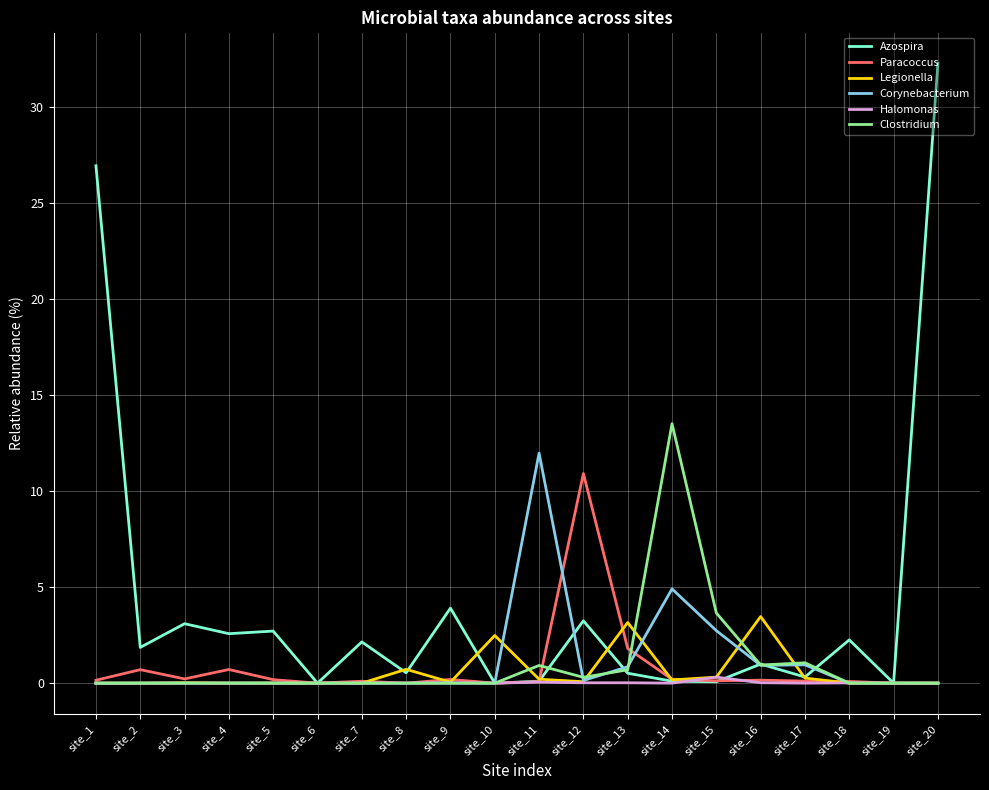

What is the sum of all Clostridium values?

21.1